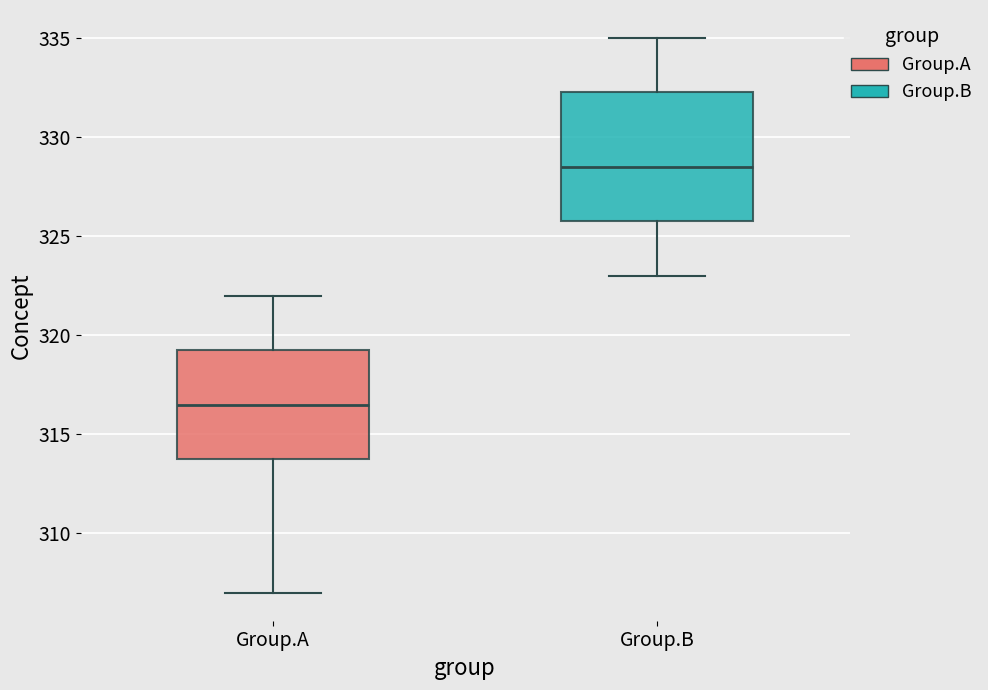

Which box is the tallest, from its lower edge to its upper edge?

Group.B